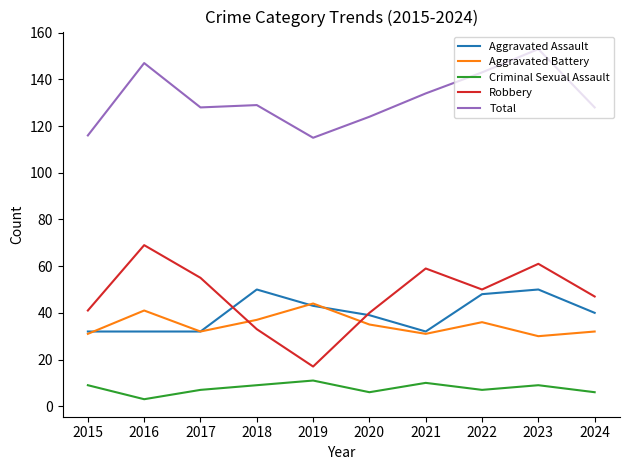

At which category is the sum across all series the highest?

2023